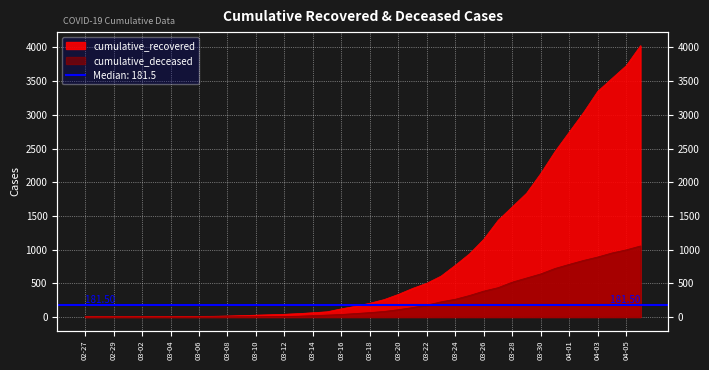

True or false: cumulative_recovered has more than 2 interior local peaks.

False